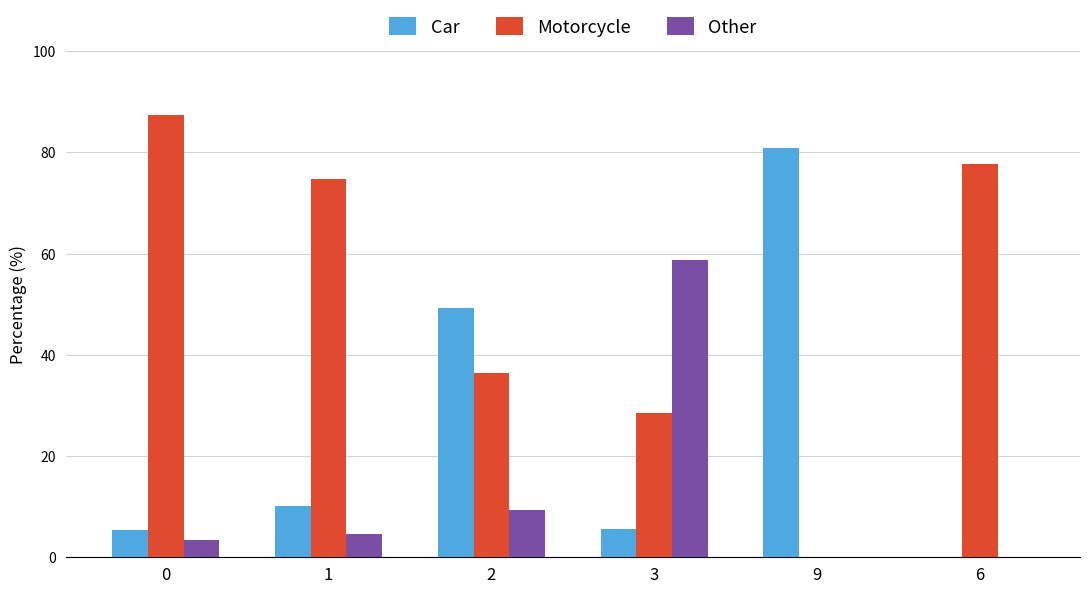

Does the chart contain stacked bars?

No